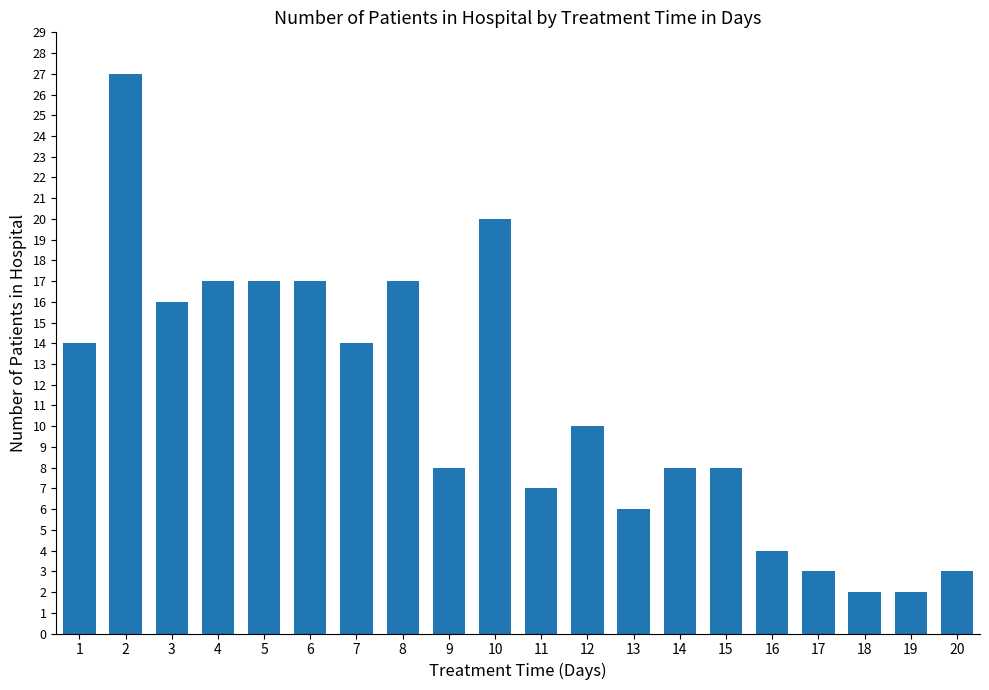

What is the value of the 12th bar from the left?

10